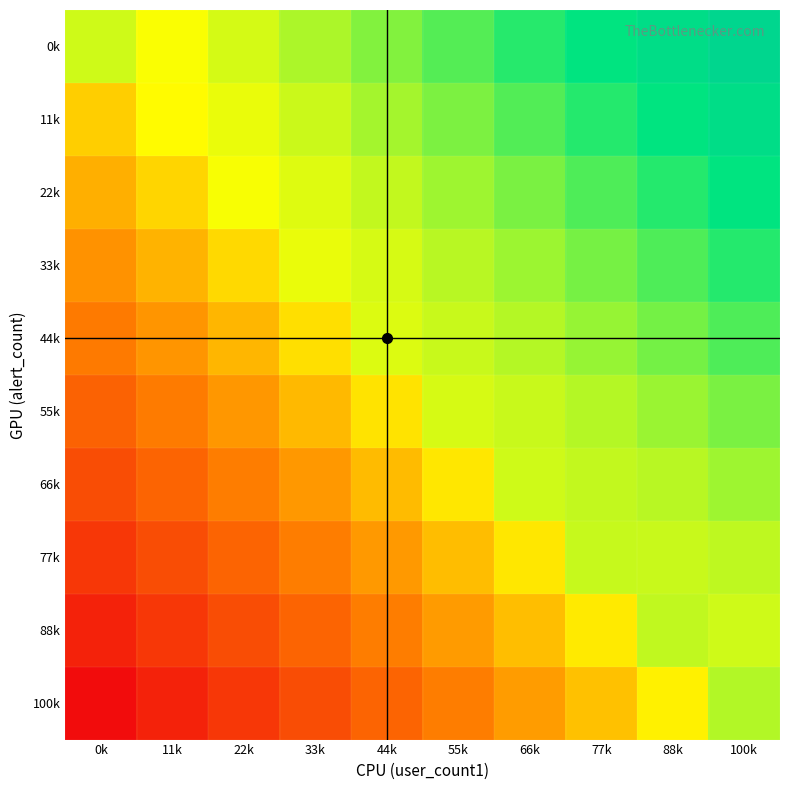

Reading left to right, list all the values displayed in this chart.

0k: 0k=0.5	11k=0.5	22k=0.5	33k=0.6	44k=0.6	55k=0.7	66k=0.7	77k=0.8	88k=0.8	100k=0.8
11k: 0k=0.4	11k=0.5	22k=0.5	33k=0.6	44k=0.6	55k=0.6	66k=0.7	77k=0.7	88k=0.8	100k=0.8
22k: 0k=0.3	11k=0.4	22k=0.5	33k=0.5	44k=0.6	55k=0.6	66k=0.6	77k=0.7	88k=0.7	100k=0.8
33k: 0k=0.3	11k=0.4	22k=0.4	33k=0.5	44k=0.5	55k=0.6	66k=0.6	77k=0.6	88k=0.7	100k=0.7
44k: 0k=0.2	11k=0.3	22k=0.4	33k=0.4	44k=0.5	55k=0.6	66k=0.6	77k=0.6	88k=0.6	100k=0.7
55k: 0k=0.2	11k=0.2	22k=0.3	33k=0.4	44k=0.4	55k=0.5	66k=0.6	77k=0.6	88k=0.6	100k=0.6
66k: 0k=0.1	11k=0.2	22k=0.2	33k=0.3	44k=0.4	55k=0.5	66k=0.5	77k=0.6	88k=0.6	100k=0.6
77k: 0k=0.1	11k=0.1	22k=0.2	33k=0.2	44k=0.3	55k=0.4	66k=0.5	77k=0.6	88k=0.6	100k=0.6
88k: 0k=0.0	11k=0.1	22k=0.1	33k=0.2	44k=0.2	55k=0.3	66k=0.4	77k=0.5	88k=0.6	100k=0.5
100k: 0k=0.0	11k=0.0	22k=0.1	33k=0.1	44k=0.2	55k=0.2	66k=0.3	77k=0.4	88k=0.5	100k=0.6